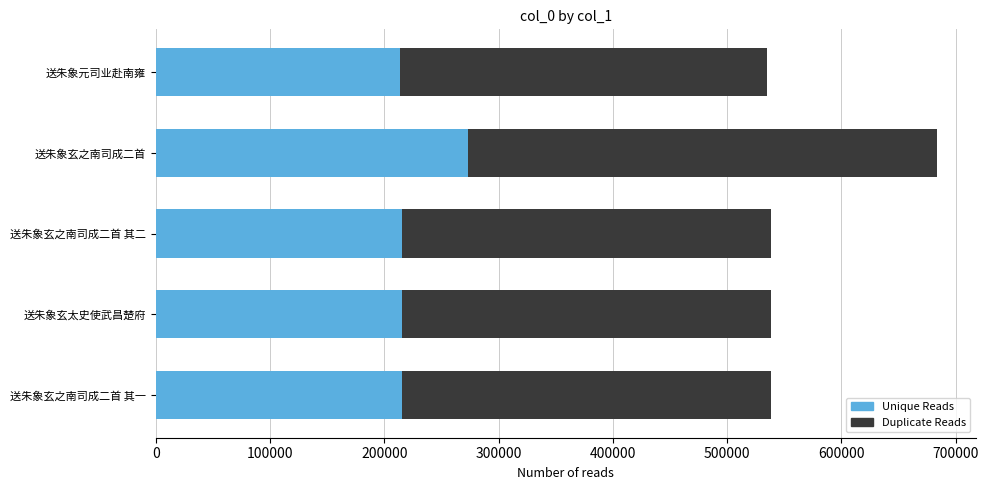

Is it true that Unique Reads equals 215306.0 at 送朱象玄太史使武昌楚府?

True